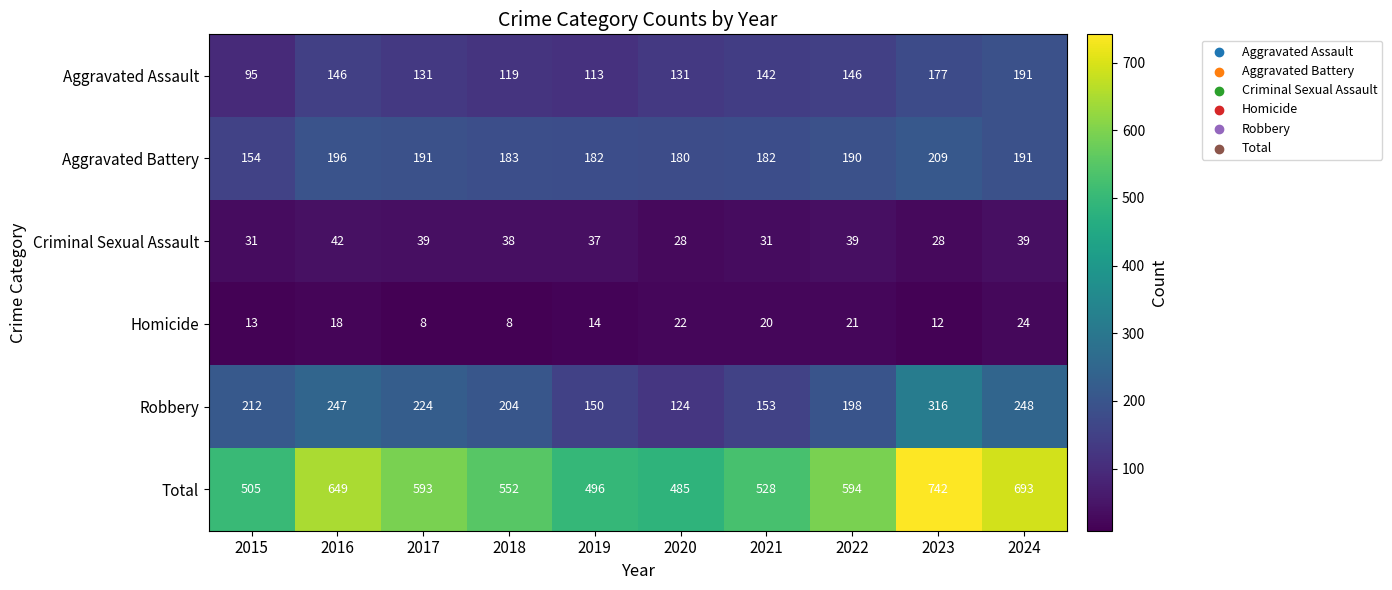

At which category is the sum across all series the highest?

2023